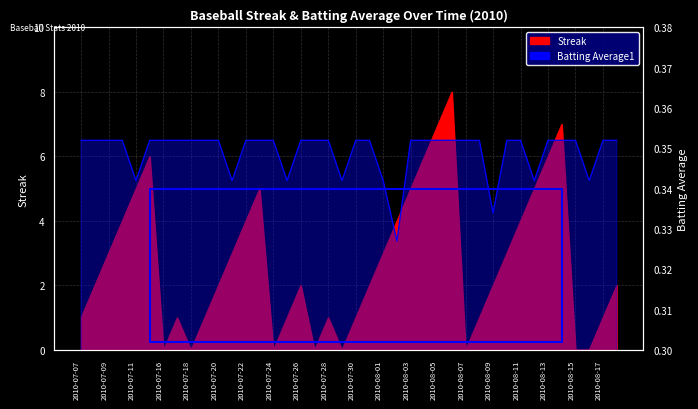

Reading left to right, extract all data points from this chart.

Streak: 2010-07-07=1.0	2010-07-08=2.0	2010-07-09=3.0	2010-07-10=4.0	2010-07-11=5.0	2010-07-15=6.0	2010-07-16=0.0	2010-07-17=1.0	2010-07-18=0.0	2010-07-19=1.0	2010-07-20=2.0	2010-07-21=3.0	2010-07-22=4.0	2010-07-23=5.0	2010-07-24=0.0	2010-07-25=1.0	2010-07-26=2.0	2010-07-27=0.0	2010-07-28=1.0	2010-07-29=0.0	2010-07-30=1.0	2010-07-31=2.0	2010-08-01=3.0	2010-08-02=4.0	2010-08-03=5.0	2010-08-04=6.0	2010-08-05=7.0	2010-08-06=8.0	2010-08-07=0.0	2010-08-08=1.0	2010-08-09=2.0	2010-08-10=3.0	2010-08-11=4.0	2010-08-12=5.0	2010-08-13=6.0	2010-08-14=7.0	2010-08-15=0.0	2010-08-16=0.0	2010-08-17=1.0	2010-08-18=2.0
Batting Average1: 2010-07-07=0.4	2010-07-08=0.4	2010-07-09=0.4	2010-07-10=0.4	2010-07-11=0.3	2010-07-15=0.4	2010-07-16=0.4	2010-07-17=0.4	2010-07-18=0.4	2010-07-19=0.4	2010-07-20=0.4	2010-07-21=0.3	2010-07-22=0.4	2010-07-23=0.4	2010-07-24=0.4	2010-07-25=0.3	2010-07-26=0.4	2010-07-27=0.4	2010-07-28=0.4	2010-07-29=0.3	2010-07-30=0.4	2010-07-31=0.4	2010-08-01=0.3	2010-08-02=0.3	2010-08-03=0.4	2010-08-04=0.4	2010-08-05=0.4	2010-08-06=0.4	2010-08-07=0.4	2010-08-08=0.4	2010-08-09=0.3	2010-08-10=0.4	2010-08-11=0.4	2010-08-12=0.3	2010-08-13=0.4	2010-08-14=0.4	2010-08-15=0.4	2010-08-16=0.3	2010-08-17=0.4	2010-08-18=0.4